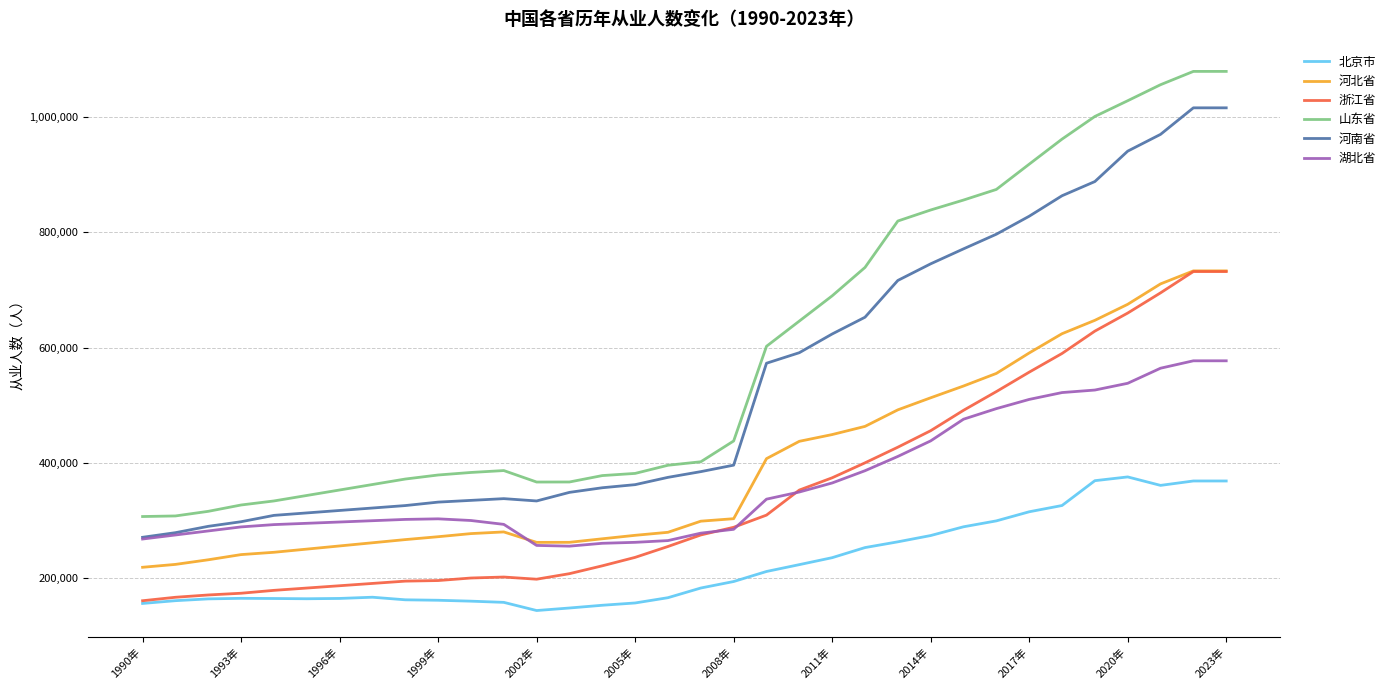

Which series has the widest spread of values?

山东省